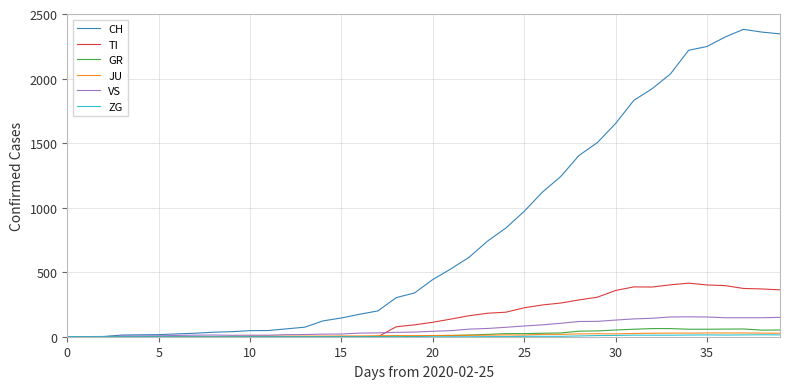

Is this an area chart (filled region under the line)?

No